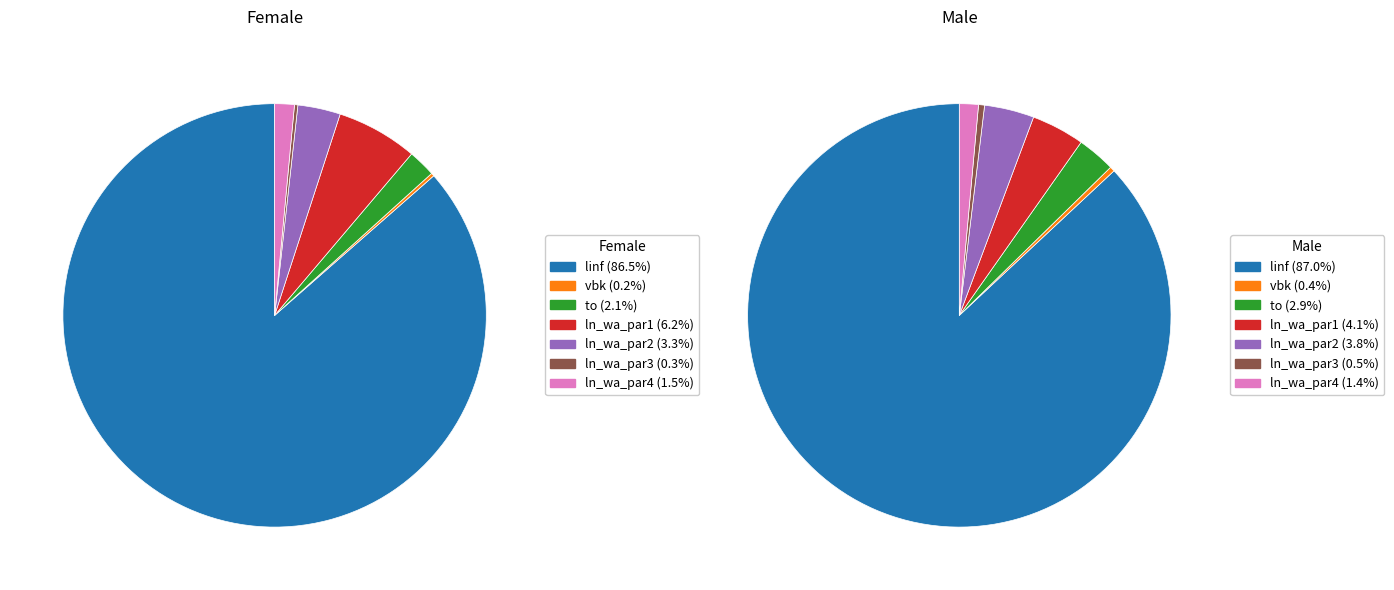

Which category has the biggest portion of the pie?

linf